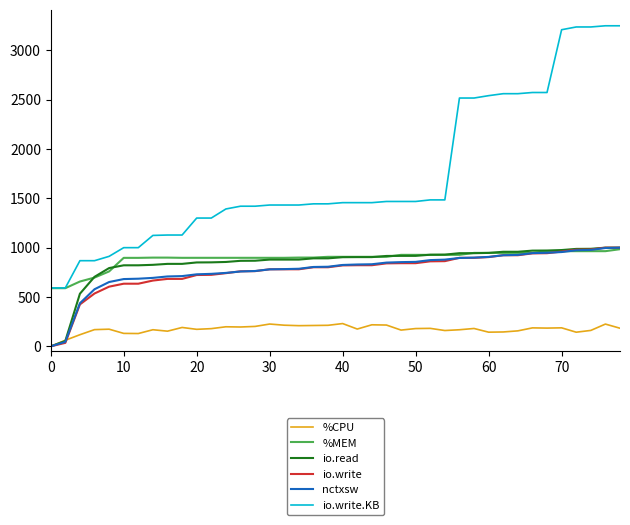

True or false: %CPU and %MEM cross at least once.

False